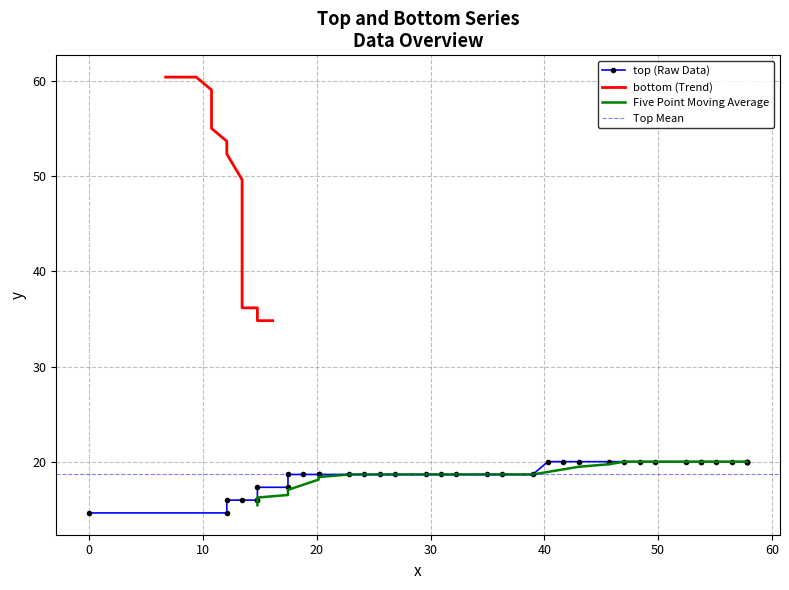

The value of top_y at 34 is 4.0. True or false?

False